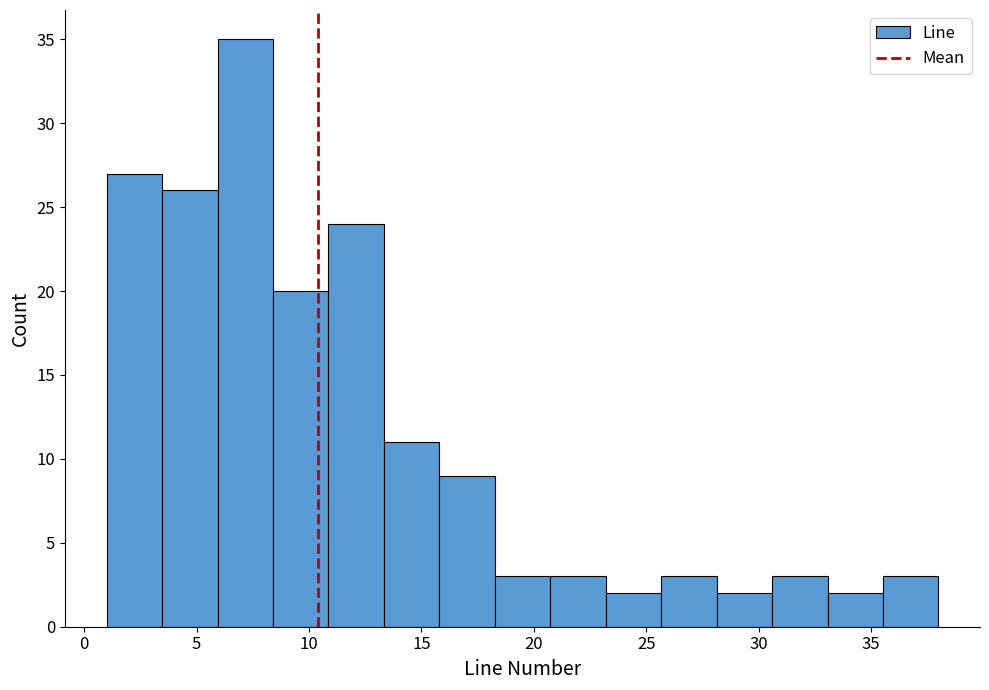

Reading left to right, list every bar in this chart as the range it spans on the x-axis followed by its height. Neither the bar edges nor the heights are printed on the chart, so give them approximately, as read against the axes.

1.0 to 3.5: 27
3.5 to 6.0: 26
6.0 to 8.5: 35
8.5 to 11.0: 20
11.0 to 13.5: 24
13.5 to 16.0: 11
16.0 to 18.5: 9
18.5 to 20.5: 3
20.5 to 23.0: 3
23.0 to 25.5: 2
25.5 to 28.0: 3
28.0 to 30.5: 2
30.5 to 33.0: 3
33.0 to 35.5: 2
35.5 to 38.0: 3